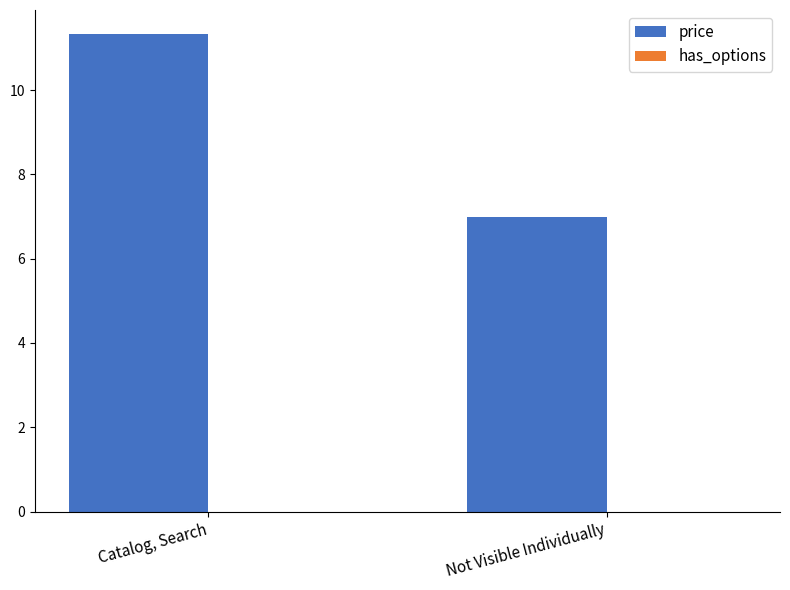

Does the chart contain any negative values?

No